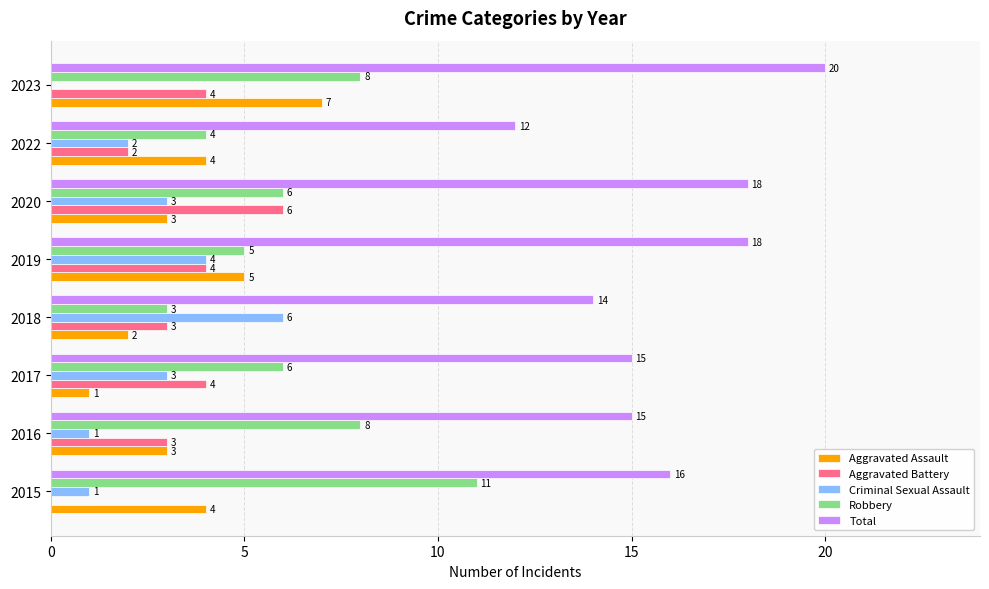

What is the sum of all Aggravated Battery values?

26